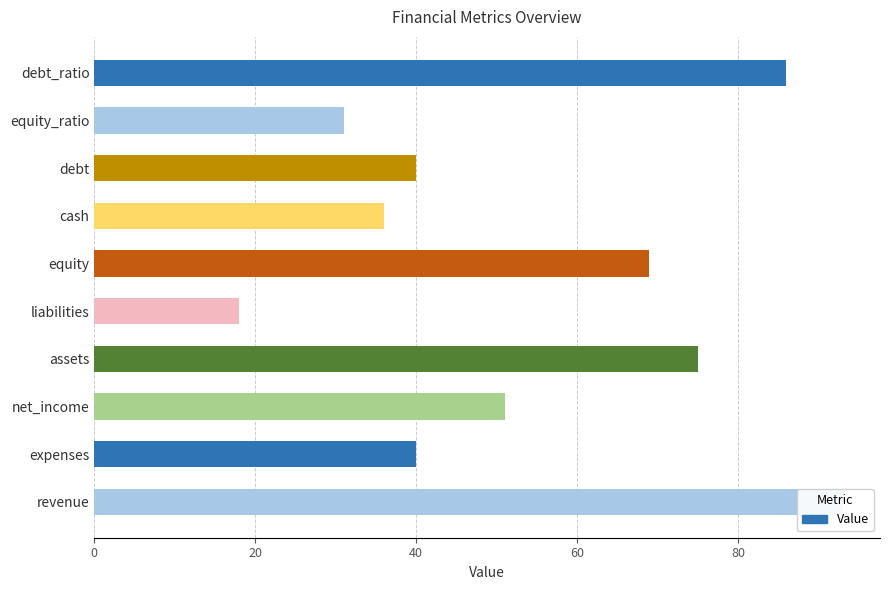

What is the sum of all values?

539